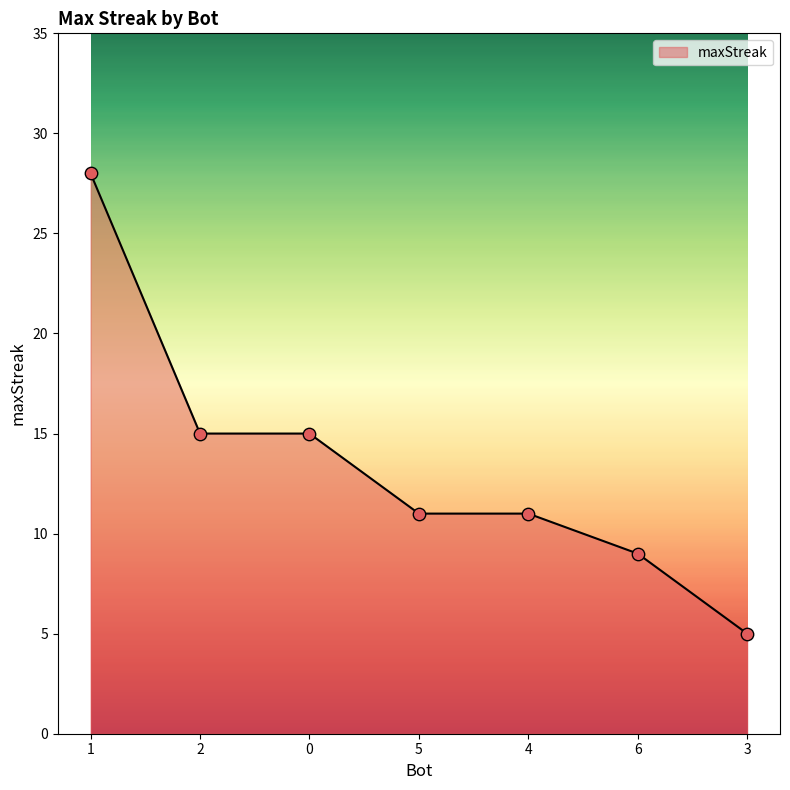

What is the ratio of the value at 1 to the value at 0?

1.9